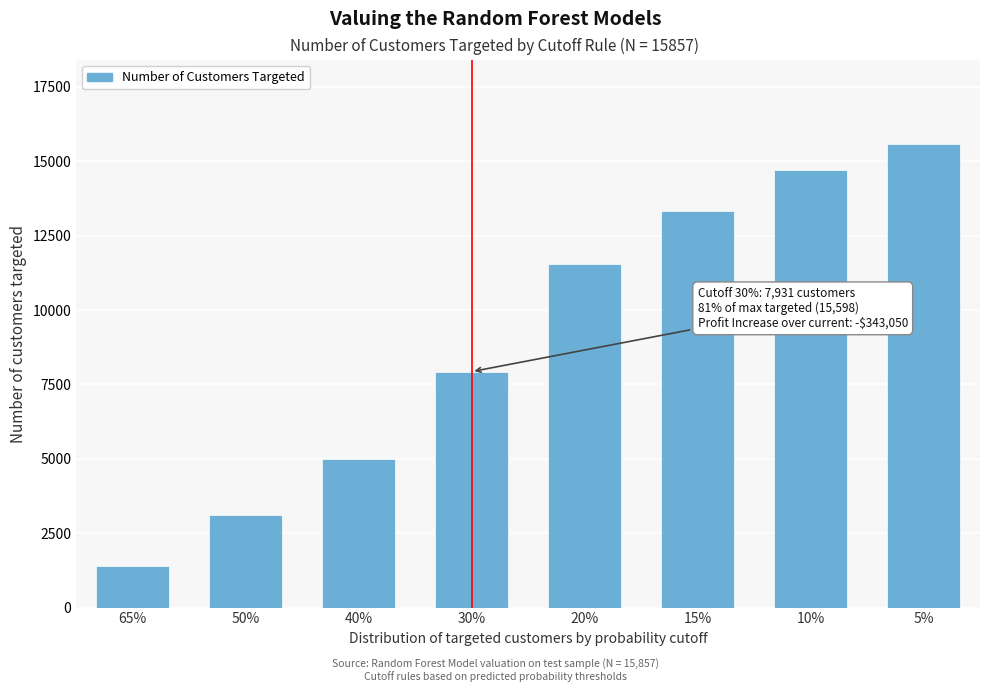

Reading left to right, extract all data points from this chart.

65%=1387	50%=3118	40%=5002	30%=7931	20%=11536	15%=13335	10%=14717	5%=15598